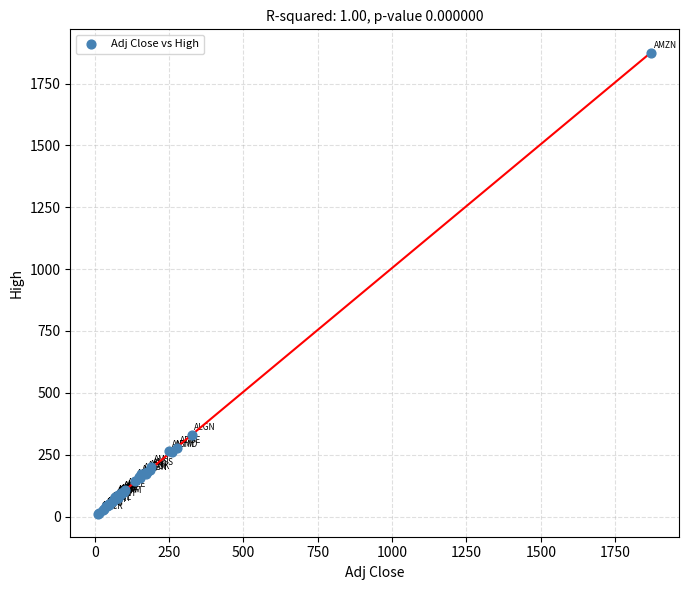

What Y value in the scatter plot is closest to 943?

328.7